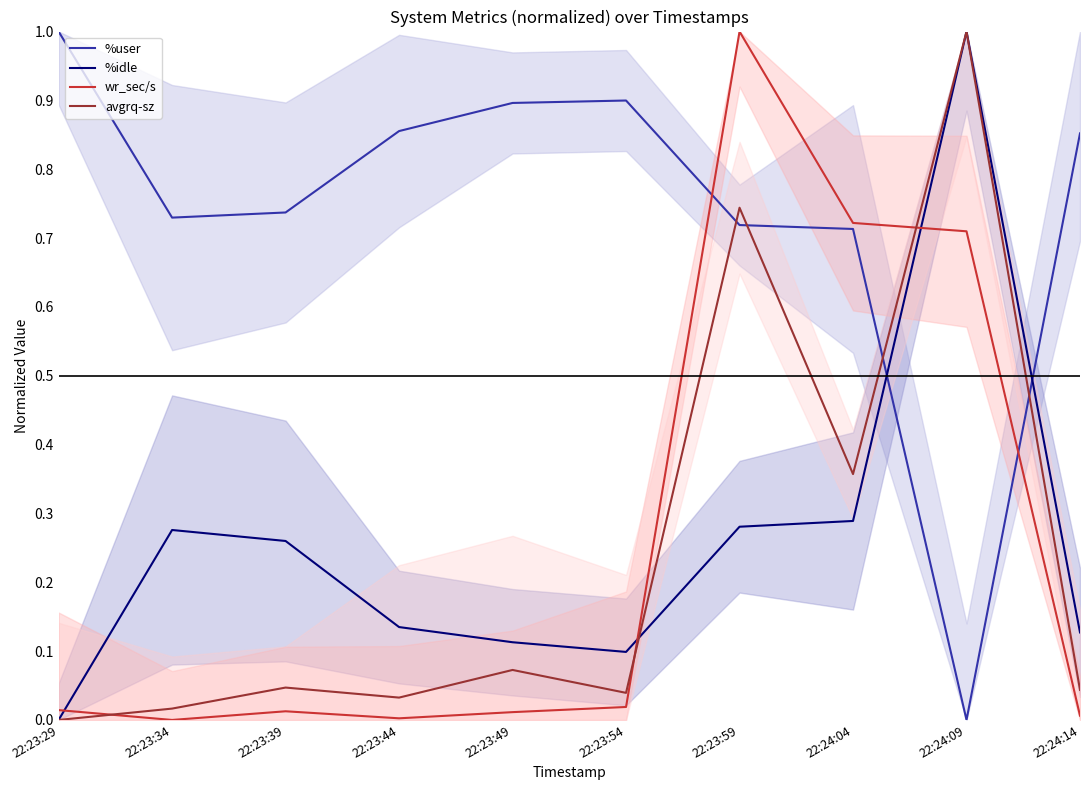

How many interior local peaks does the %user series have?

1